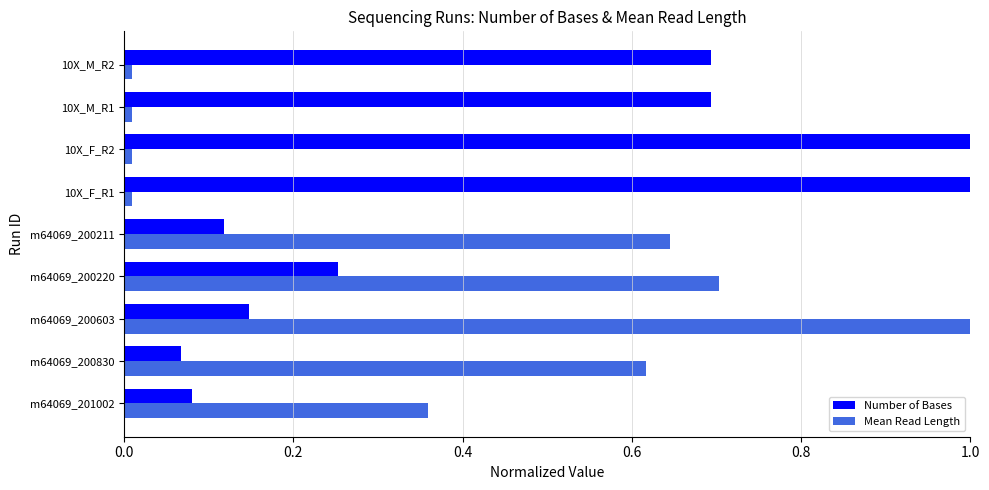

Between m64069_200830 and 10X_F_R1, which series saw the biggest shift?

Number of Bases